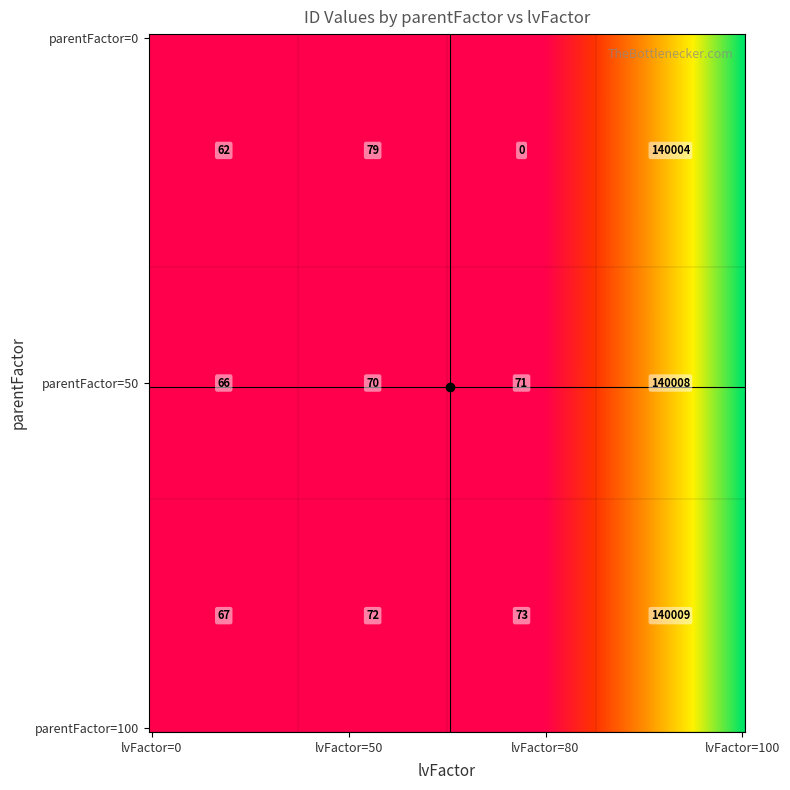

At which label is 100 closest to 70038?

50